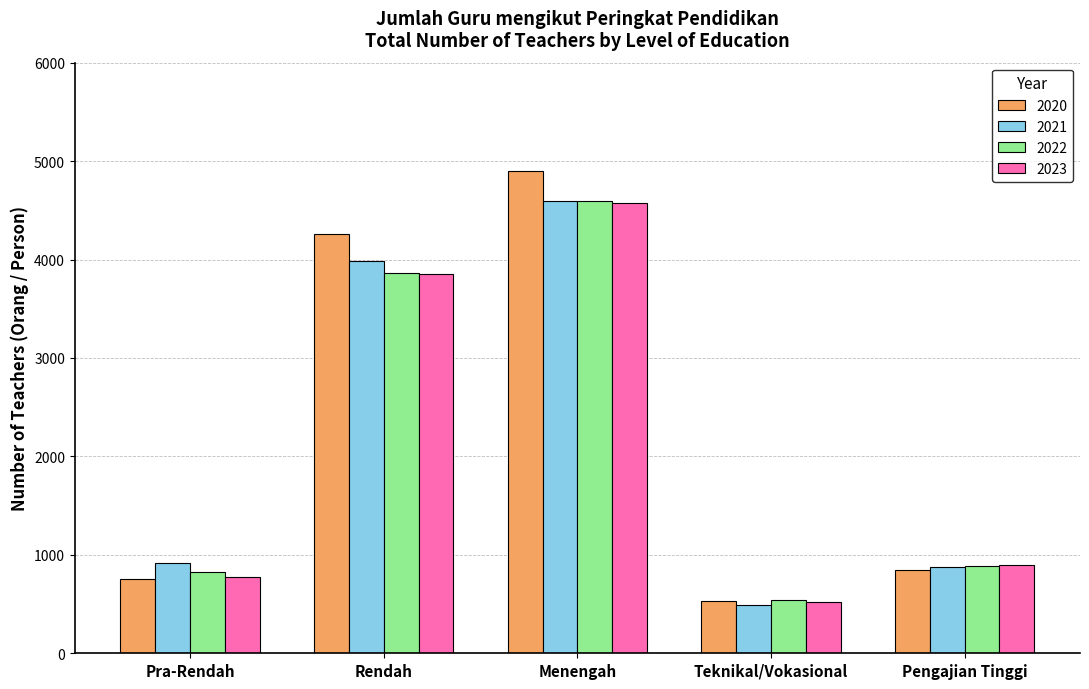

Reading left to right, extract all data points from this chart.

2020: 754	4258	4898	528	844
2021: 913	3983	4590	492	874
2022: 825	3868	4593	540	890
2023: 773	3849	4574	517	896